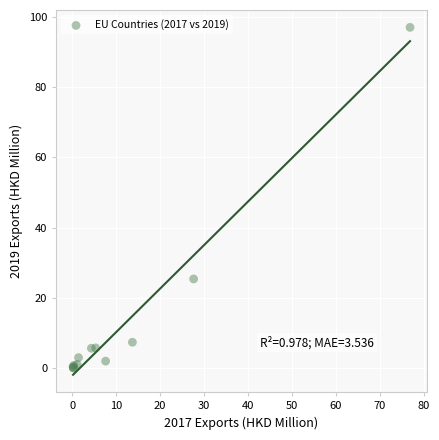

What Y value in the scatter plot is closest to 48?

25.4